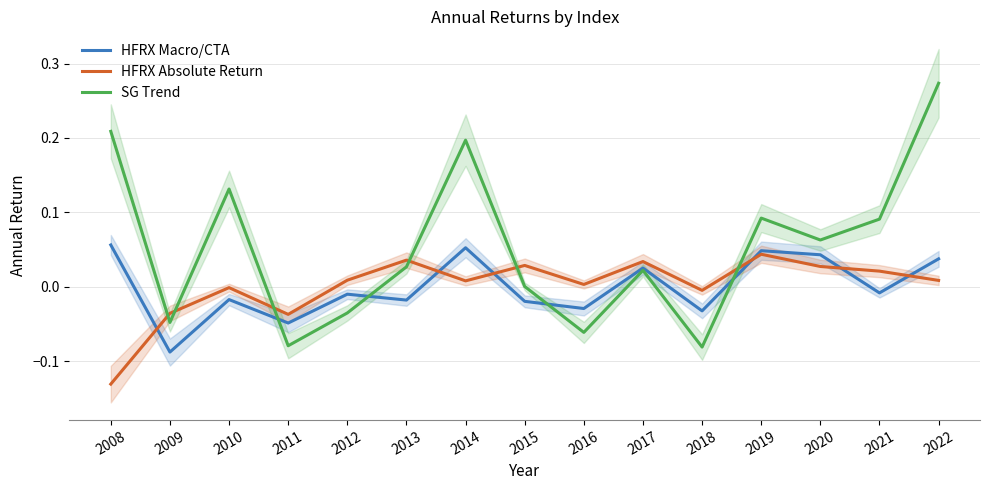

At which category is the sum across all series the highest?

2022